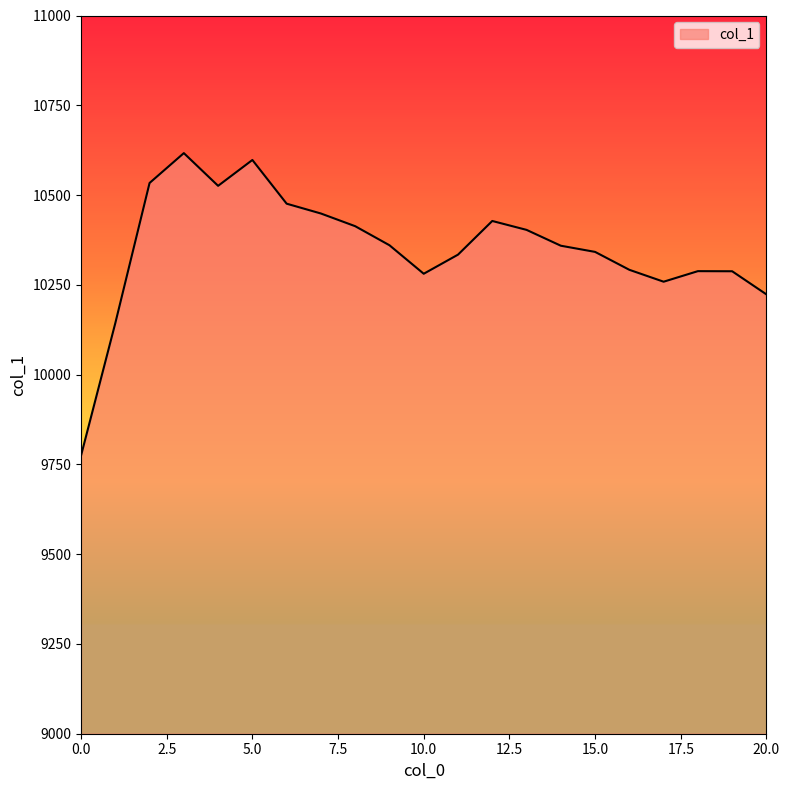

What is the minimum value shown in the chart?

9774.5